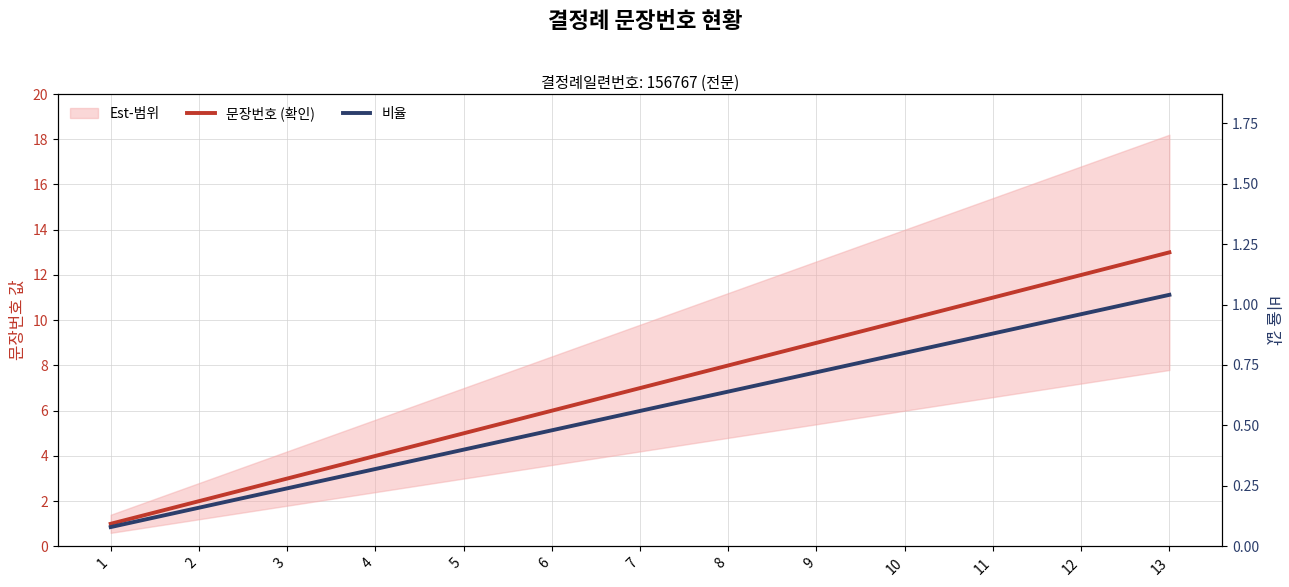

True or false: 비율 has more than 1 points higher than both neighbors.

False